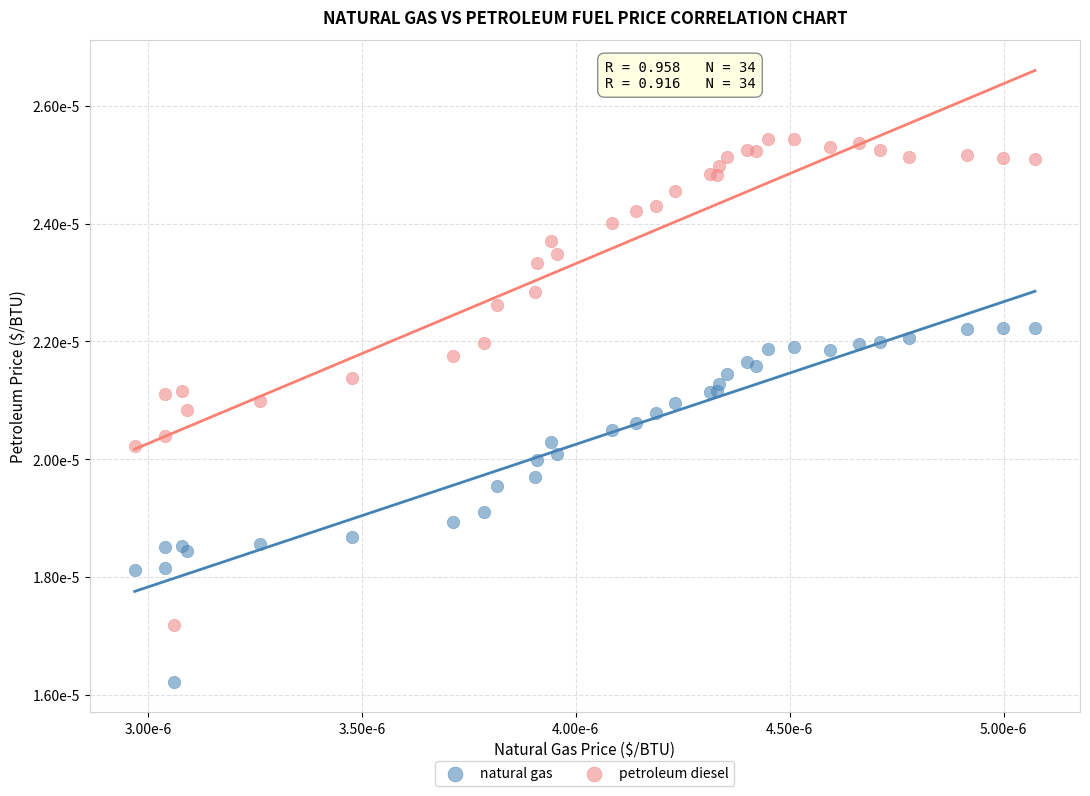

Which series contains the highest Y value?

petroleum diesel